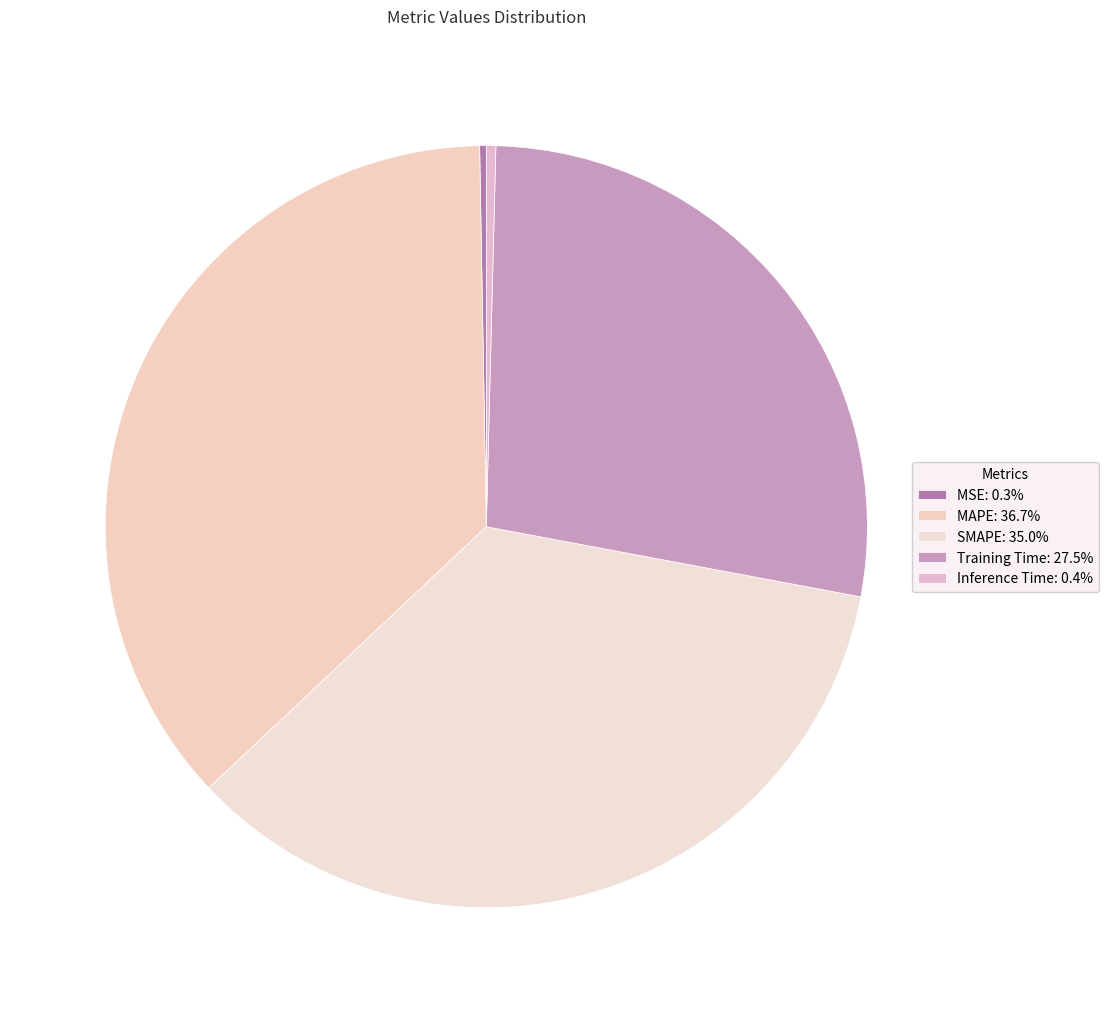

What portion of the pie excludes MSE?

99.7%